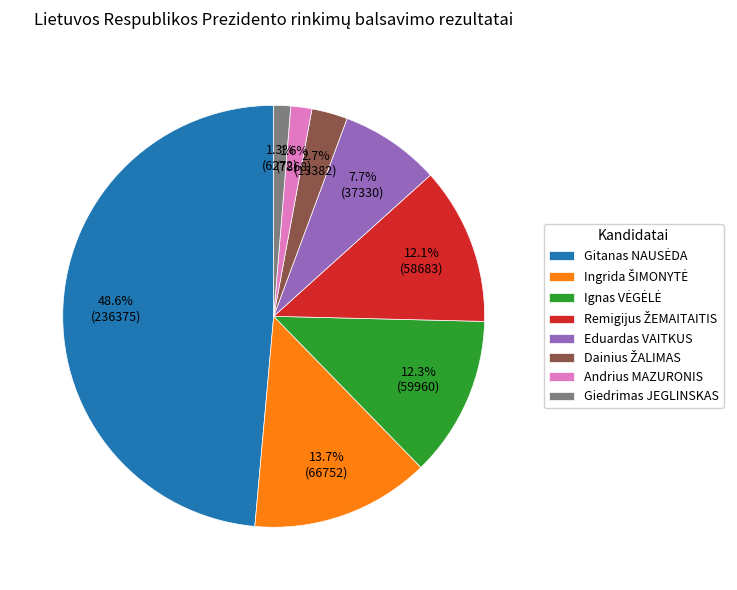

Which has a higher value, Andrius MAZURONIS or Eduardas VAITKUS?

Eduardas VAITKUS